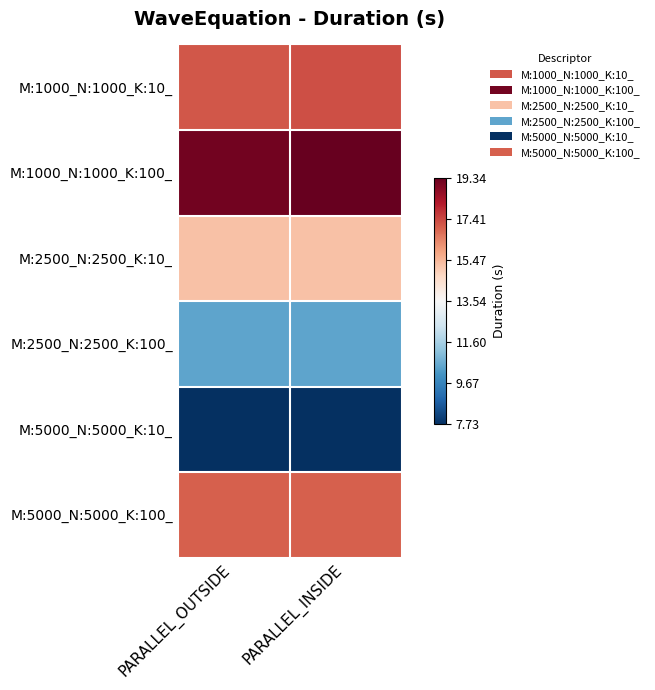

What is the maximum value shown in the chart?

19.3